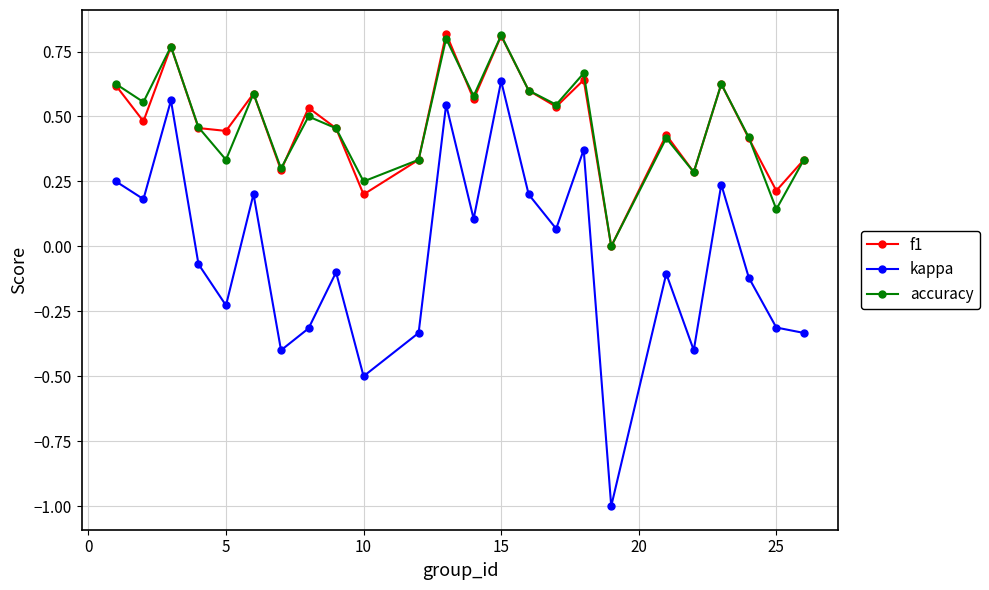

How many lines are shown in the chart?

3